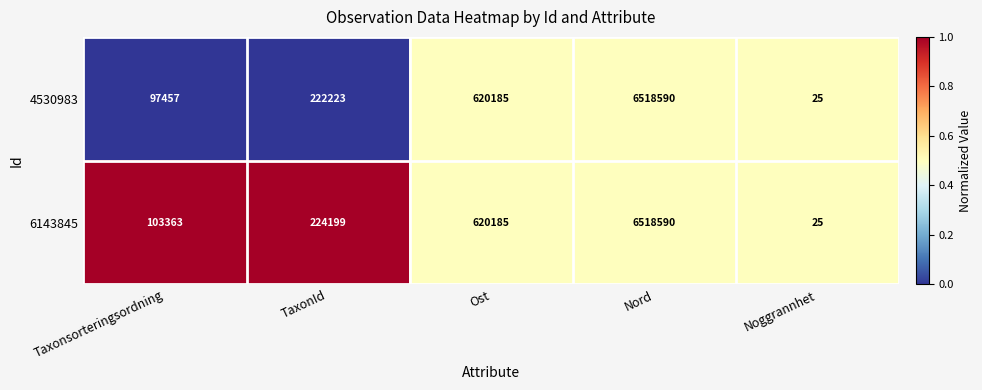

What is the total value across all series at Taxonsorteringsordning?

200820